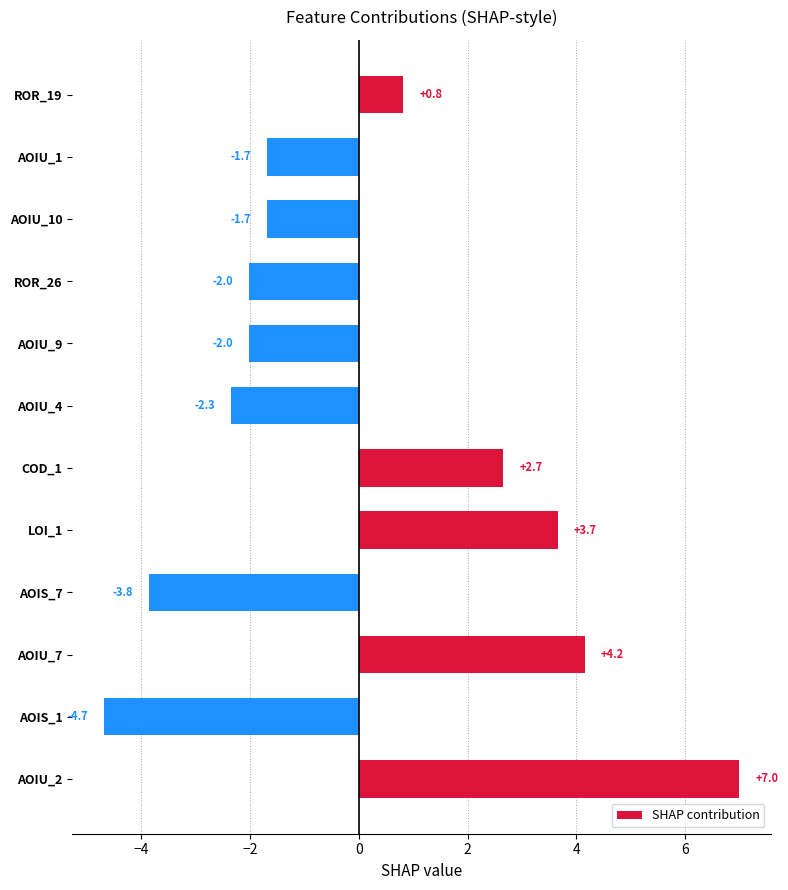

What is the change in value from AOIU_2 to ROR_26?

-9.0